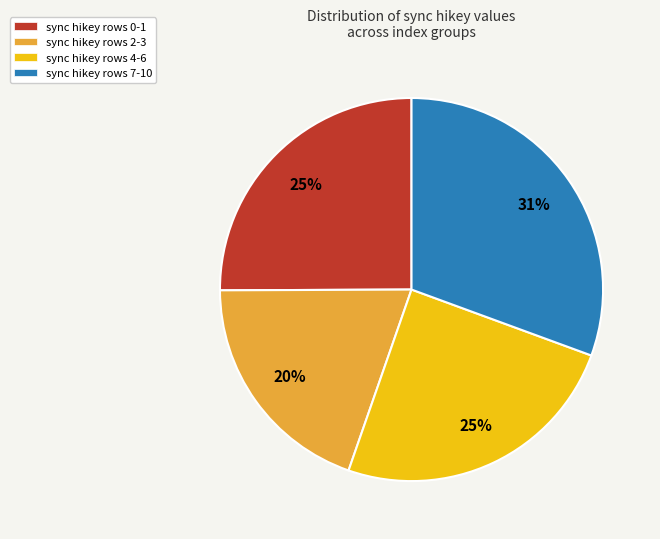

Does any single category account for the majority?

No